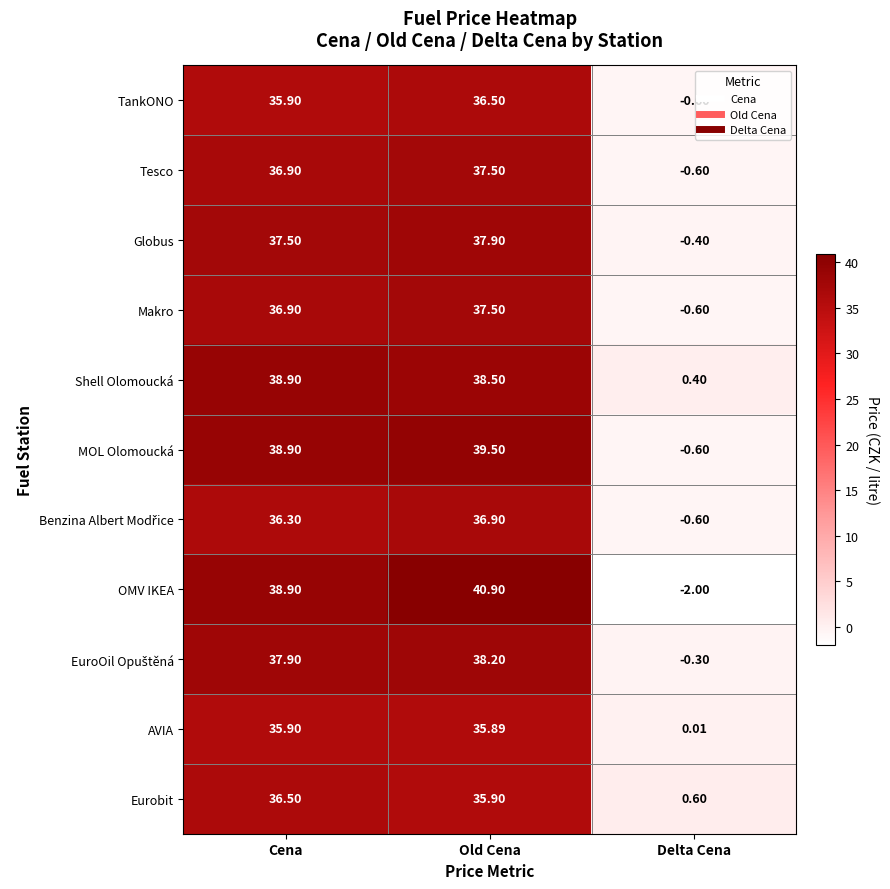

How many data points does each series have?

3